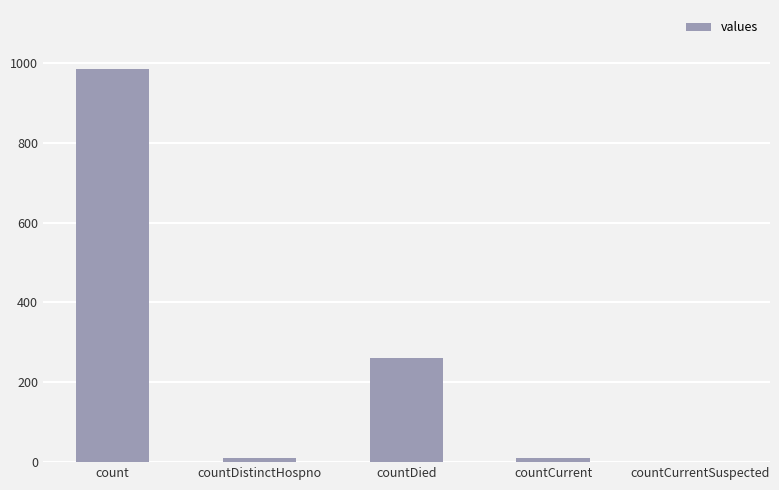

What is the average value?

253